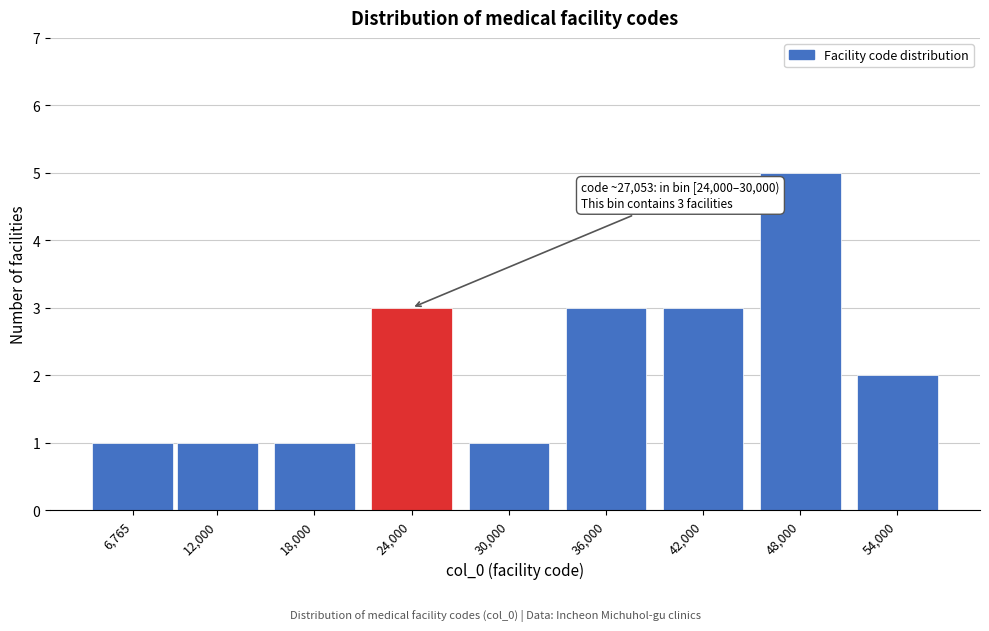

Reading left to right, extract all data points from this chart.

6,765=1	12,000=1	18,000=1	24,000=3	30,000=1	36,000=3	42,000=3	48,000=5	54,000=2